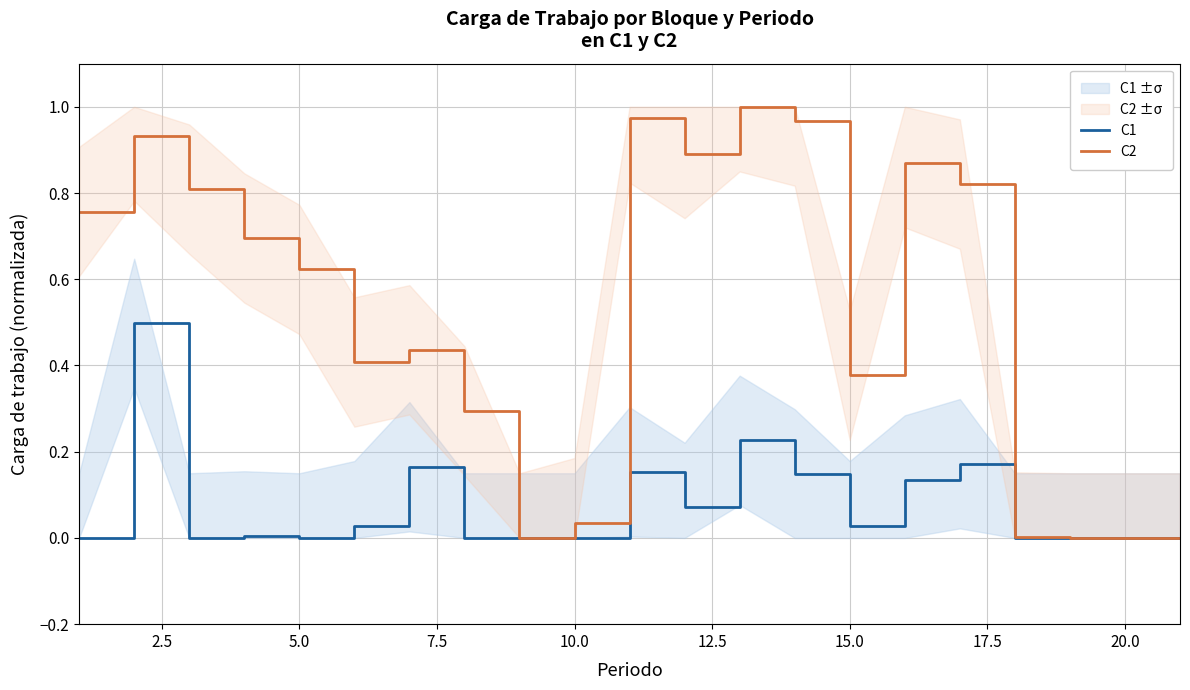

The C1 series shows -0.2 at 5.0. True or false?

False